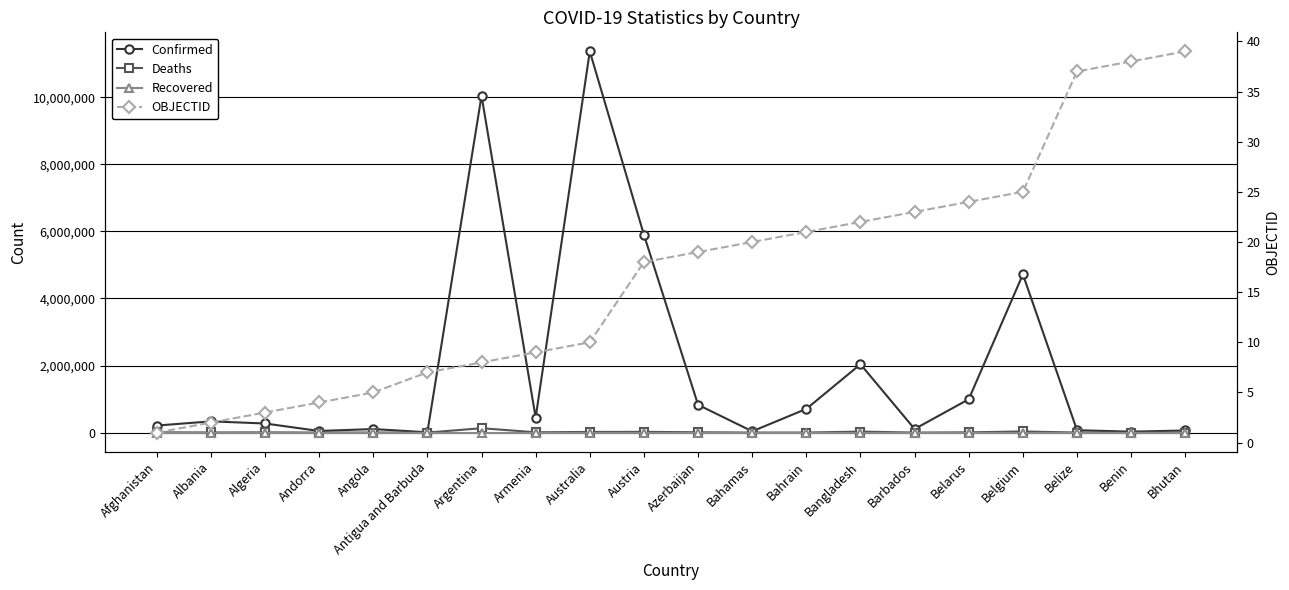

What is the sum of all Deaths values?

285265